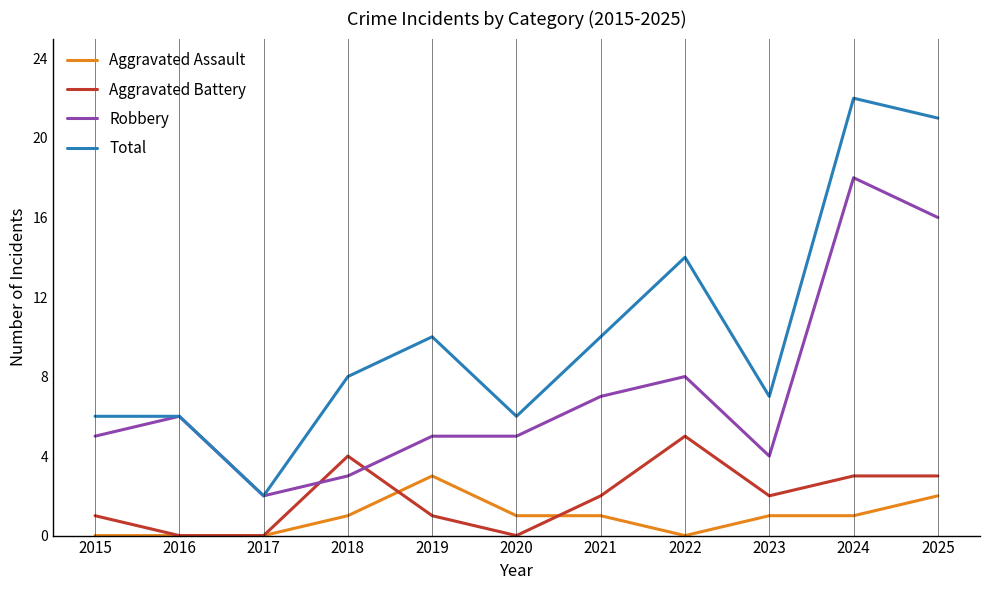

The Aggravated Assault series shows 1 at 2022. True or false?

False